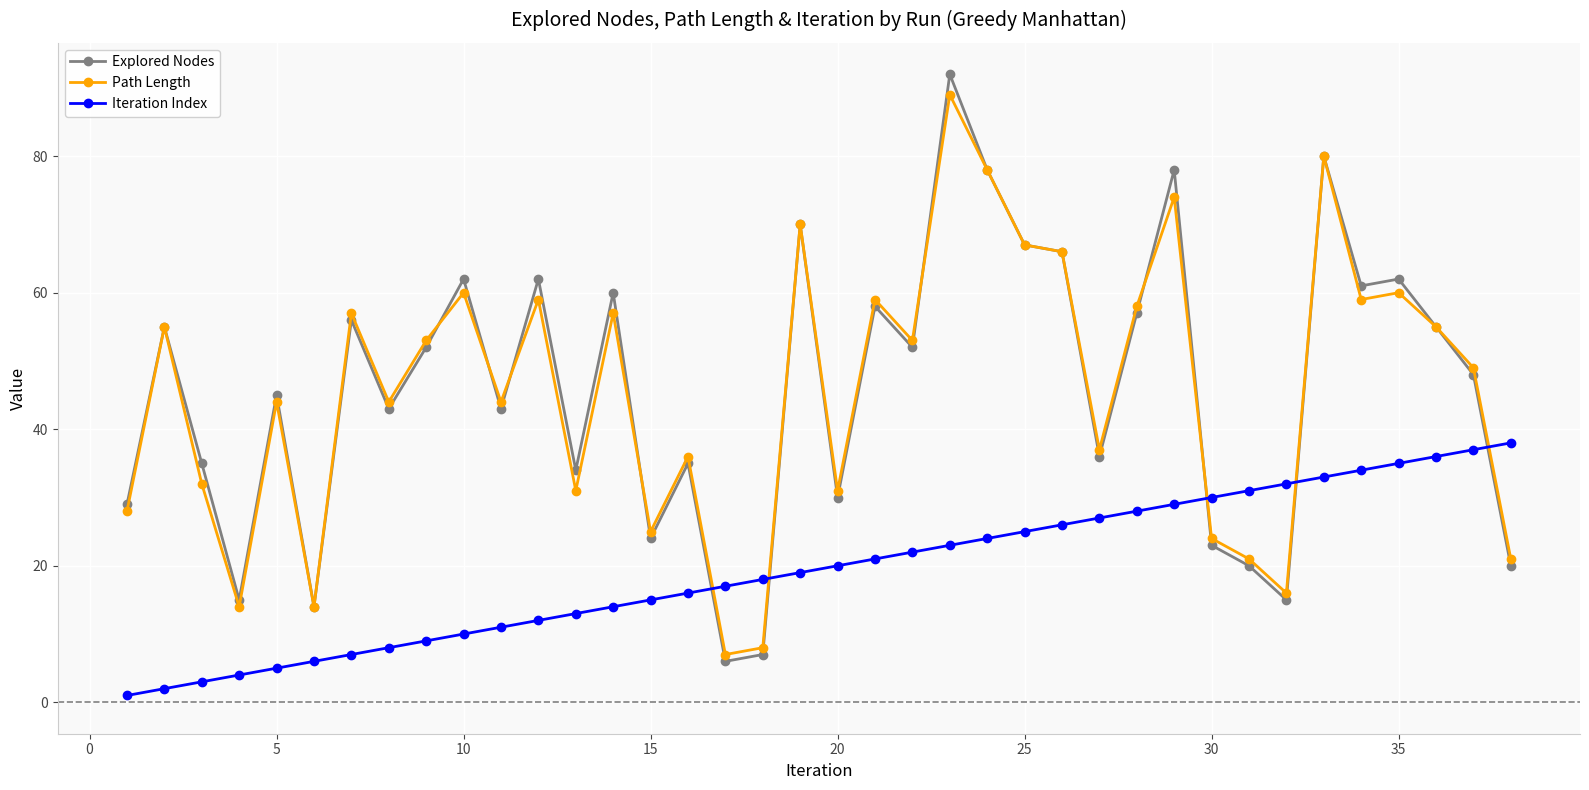

Which series ends up on top after the final intersection of Path Length and Iteration Index?

Iteration Index